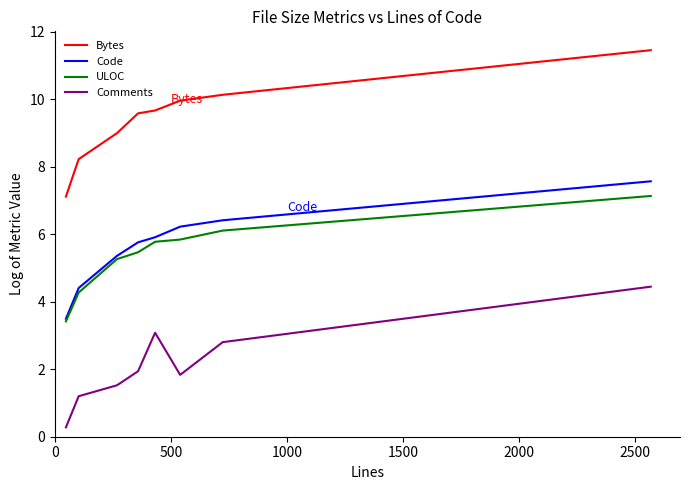

What is the difference between the maximum and minimum values in the ULOC series?

3.7